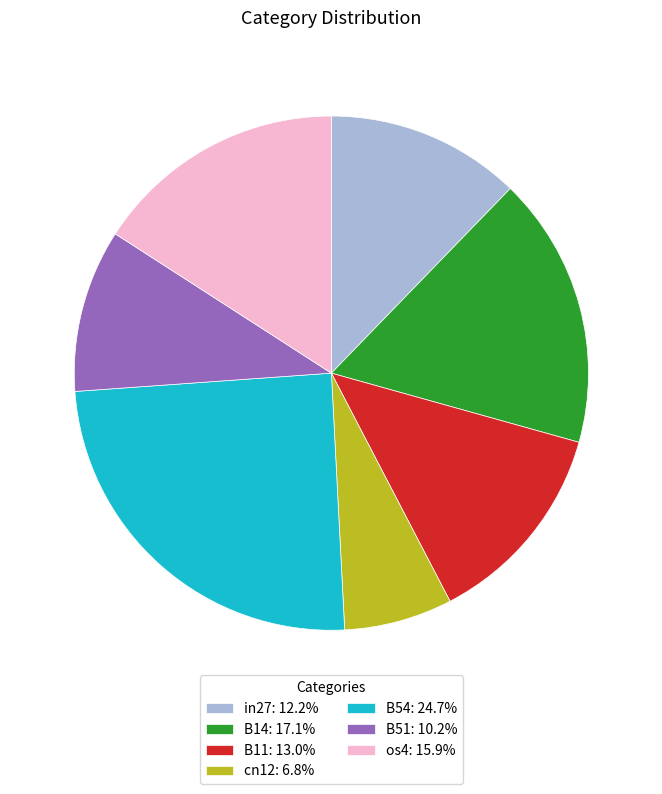

Count the number of slices in the pie.

7